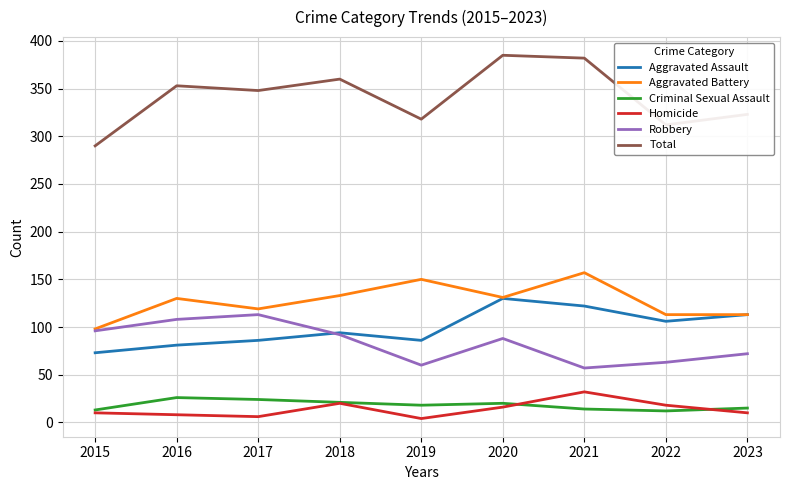

What is the difference between the highest and lowest values at 2020?

369